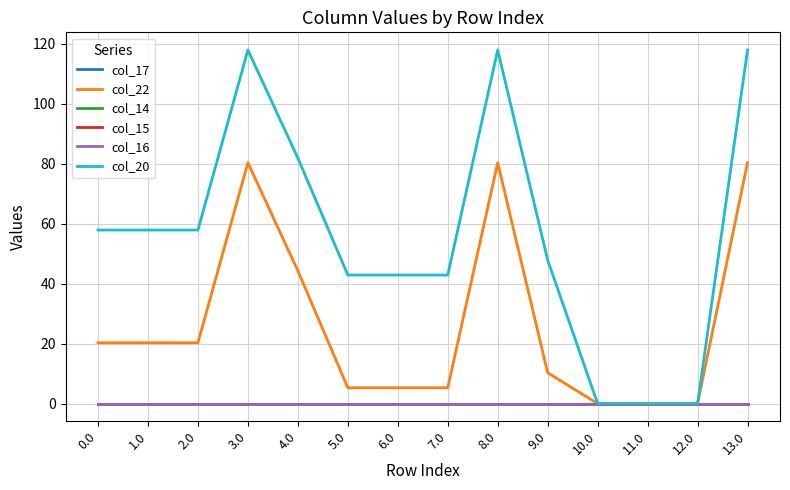

Does the chart display data point markers on the line(s)?

No